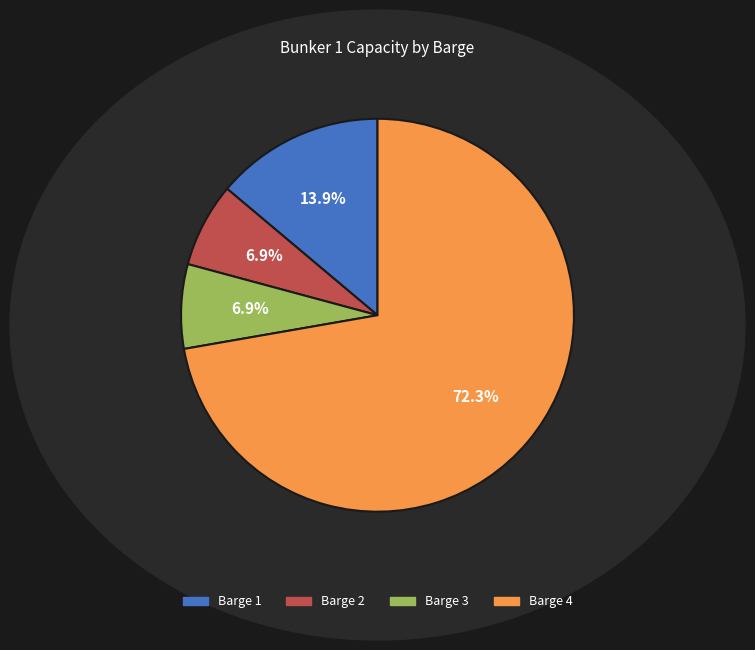

To the nearest percent, what portion does Barge 4 represent?

72%